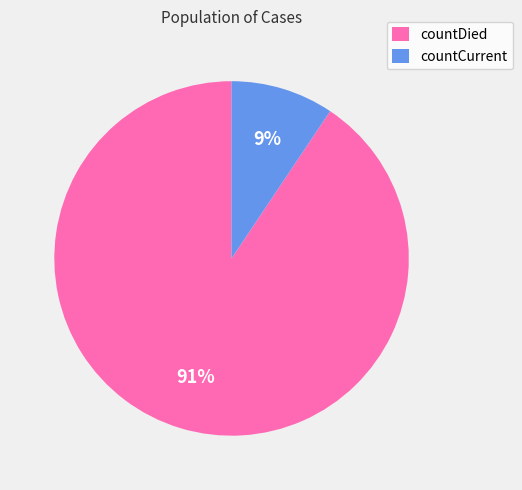

Does any single category account for the majority?

Yes